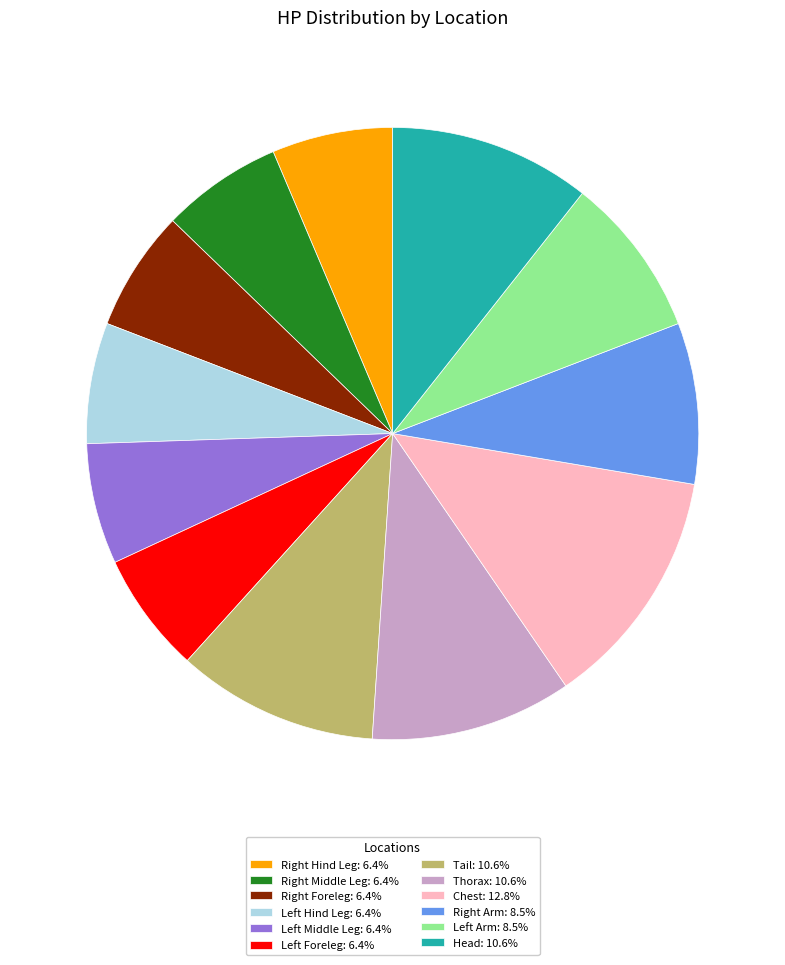

How many segments does this pie chart have?

12